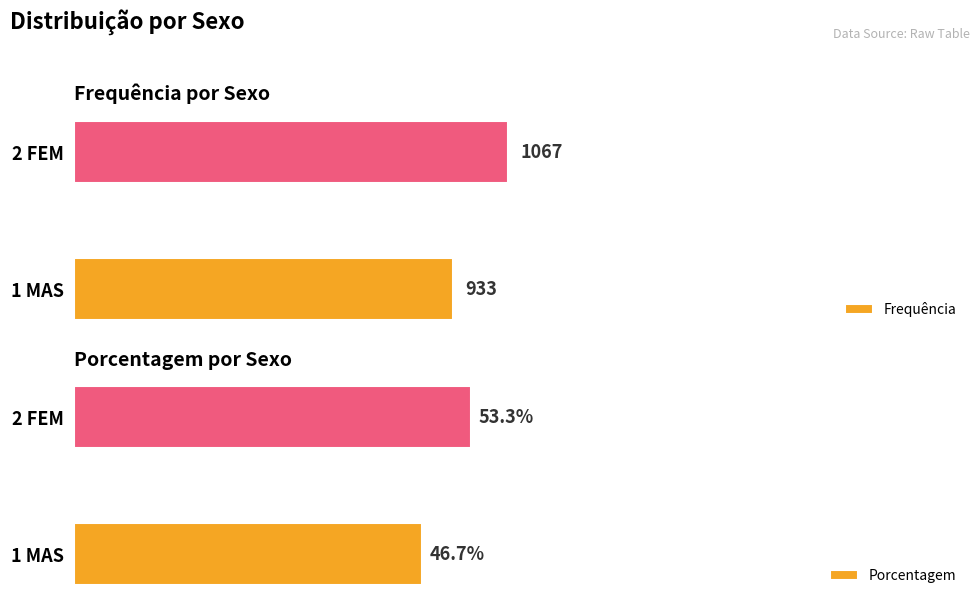

Reading left to right, transcribe all the data shown in this chart.

Frequência: 933.0	1067.0
Porcentagem: 46.7	53.3